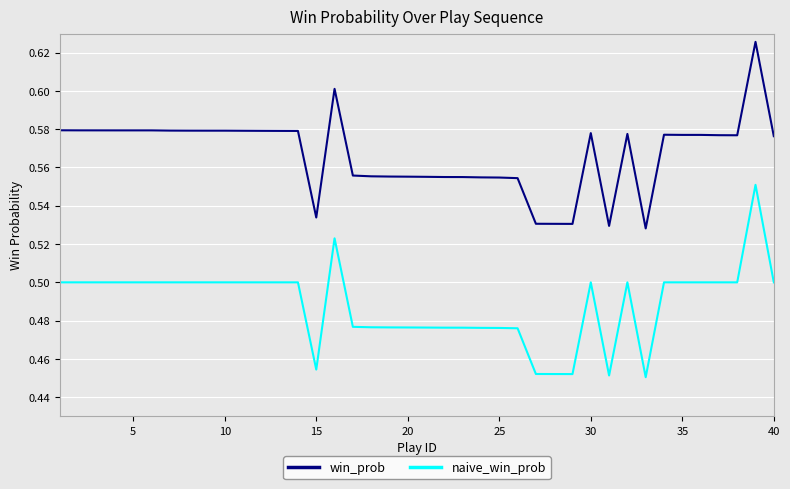

Which series has the largest total across all categories?

win_prob